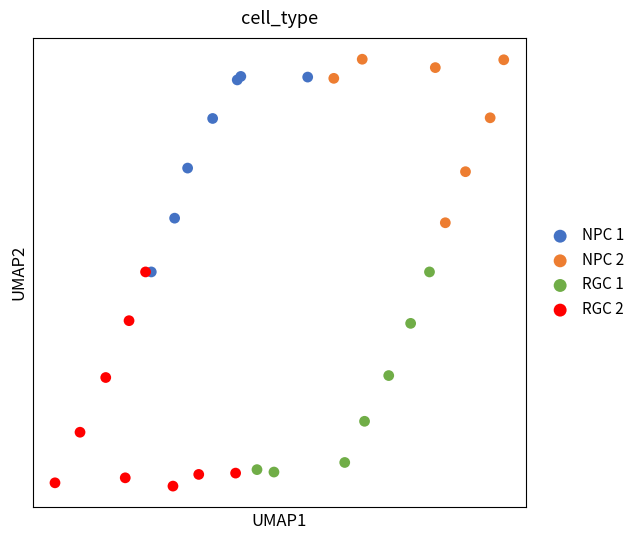

Which series contains the lowest Y value?

RGC 2